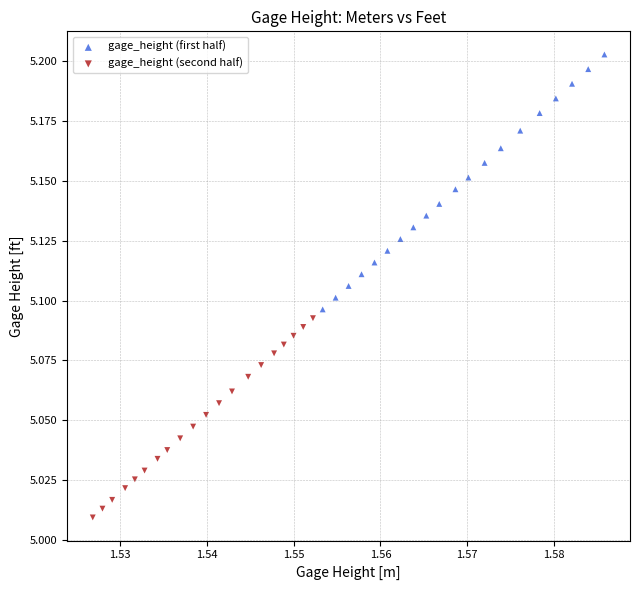

Which series has the largest Y range (max minus min)?

gage_height (first half)